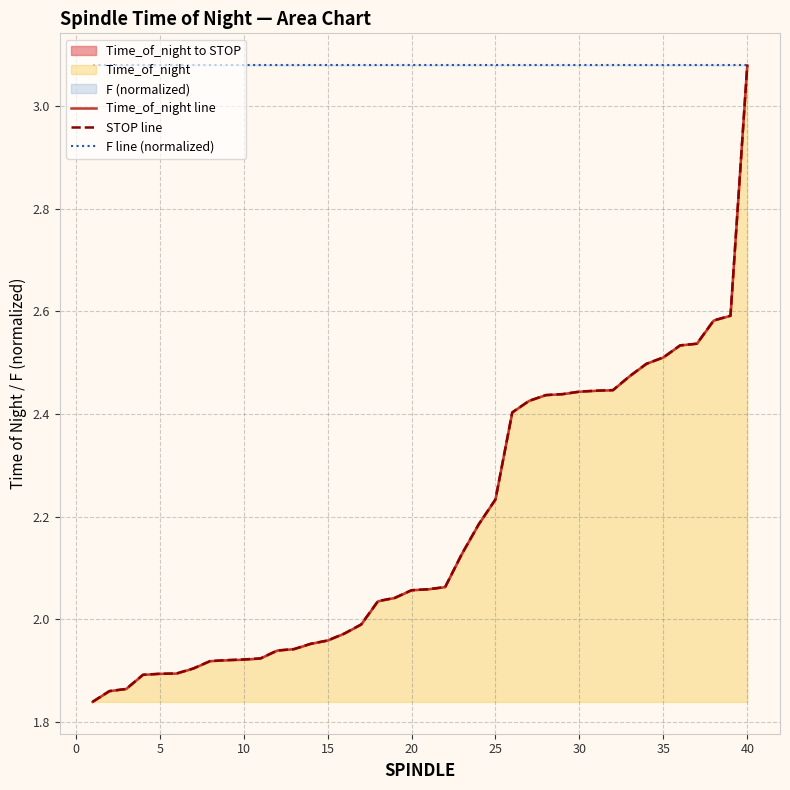

Is the value of F line (normalized) at 16 greater than the value of Time_of_night line at 19?

Yes